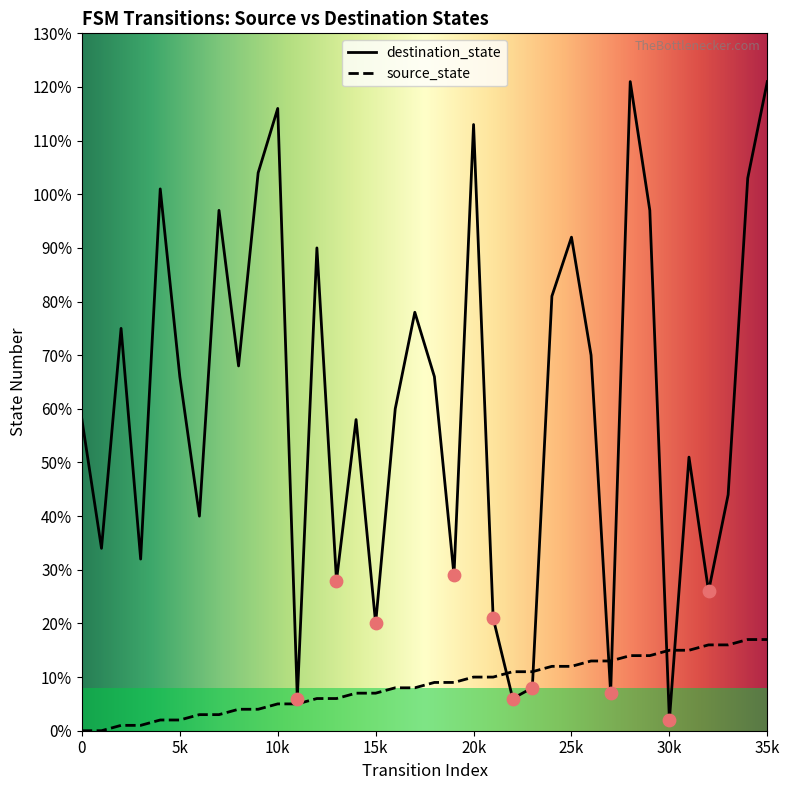

Which series has the largest total across all categories?

destination_state